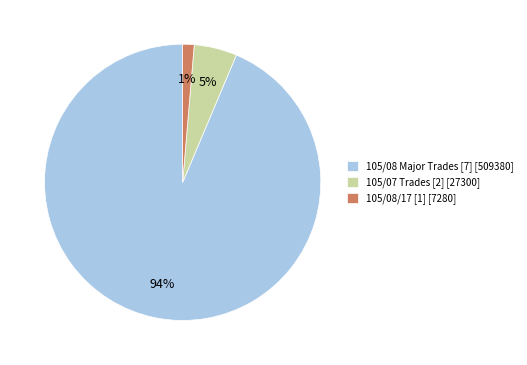

What is the largest slice in the pie chart?

105/08 Major Trades [7] [509380]